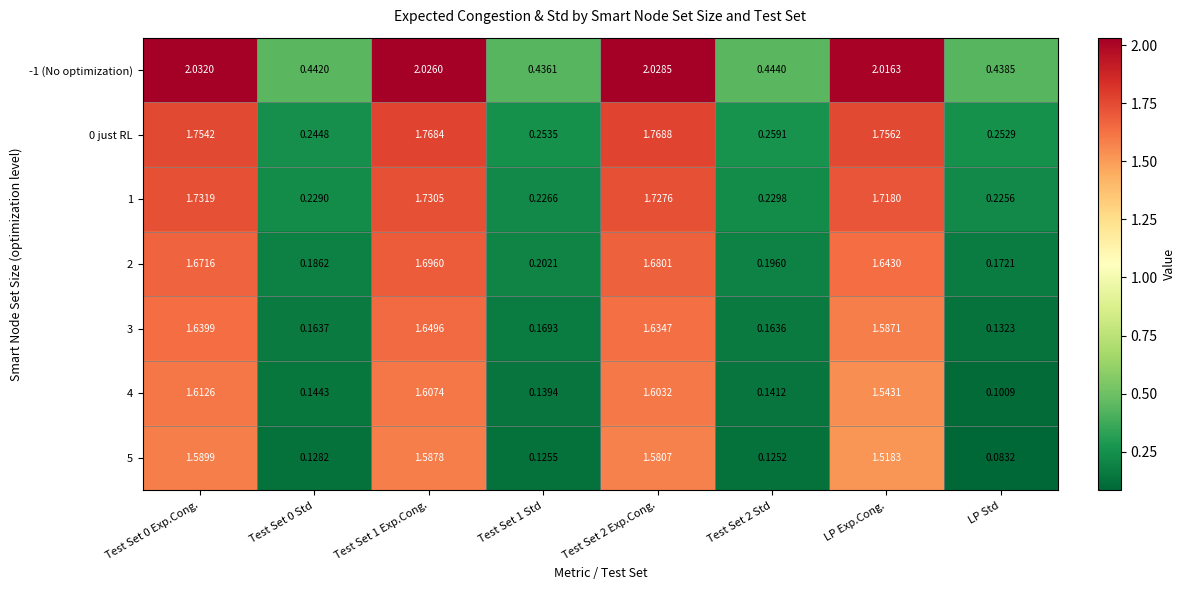

At which category does the chart reach its minimum across all series?

LP Std